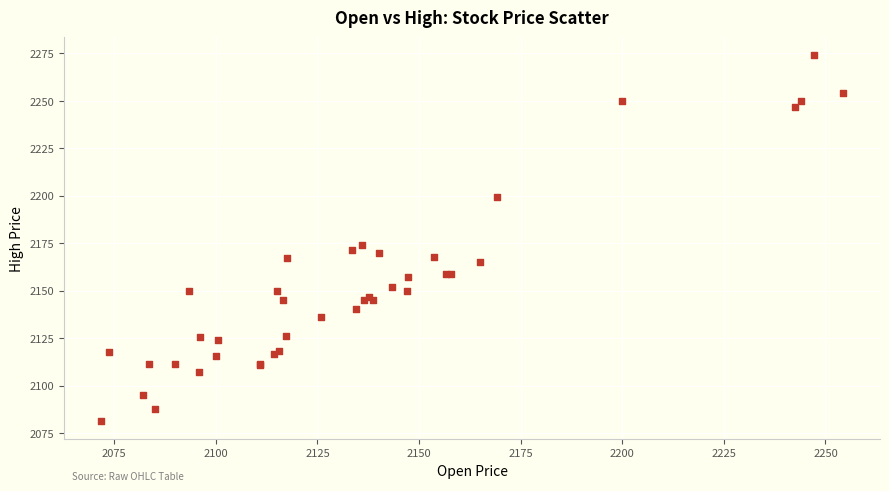

What Y value in the scatter plot is closest to 2177?

2173.9